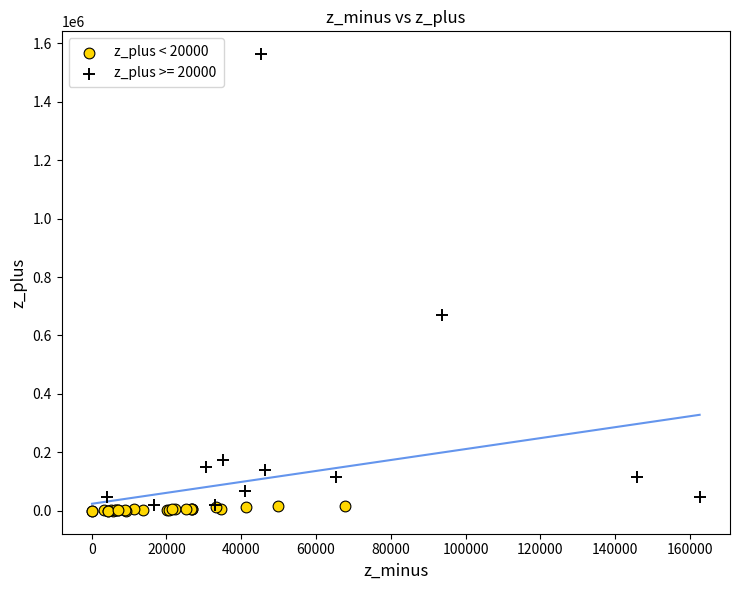

Which series reaches the maximum Y coordinate?

z_plus >= 20000